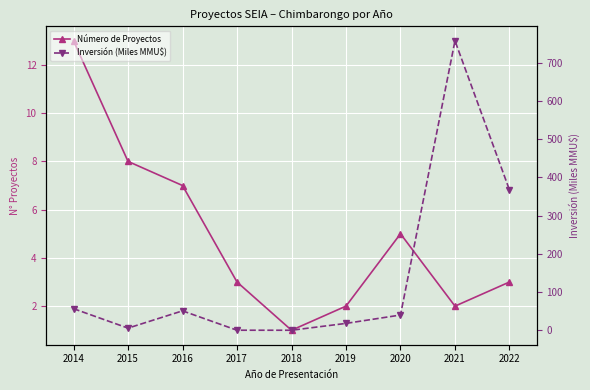

Reading right to left, list all the values displayed in this chart.

Número de Proyectos: 3.0	2.0	5.0	2.0	1.0	3.0	7.0	8.0	13.0
Inversión (Miles MMU$): 367.3	757.7	39.9	18.0	0.0	0.1	50.8	5.6	56.5